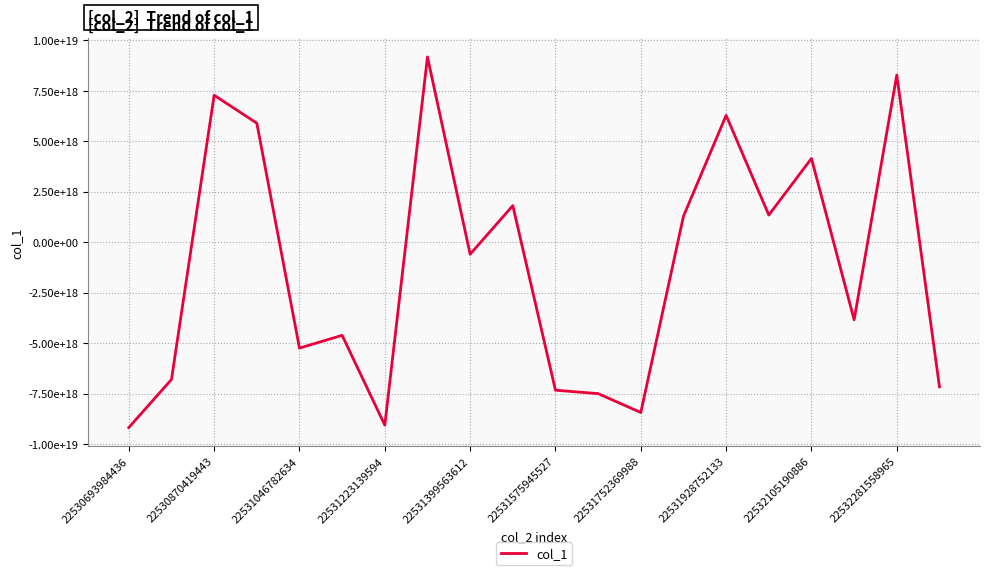

Is this an area chart (filled region under the line)?

No